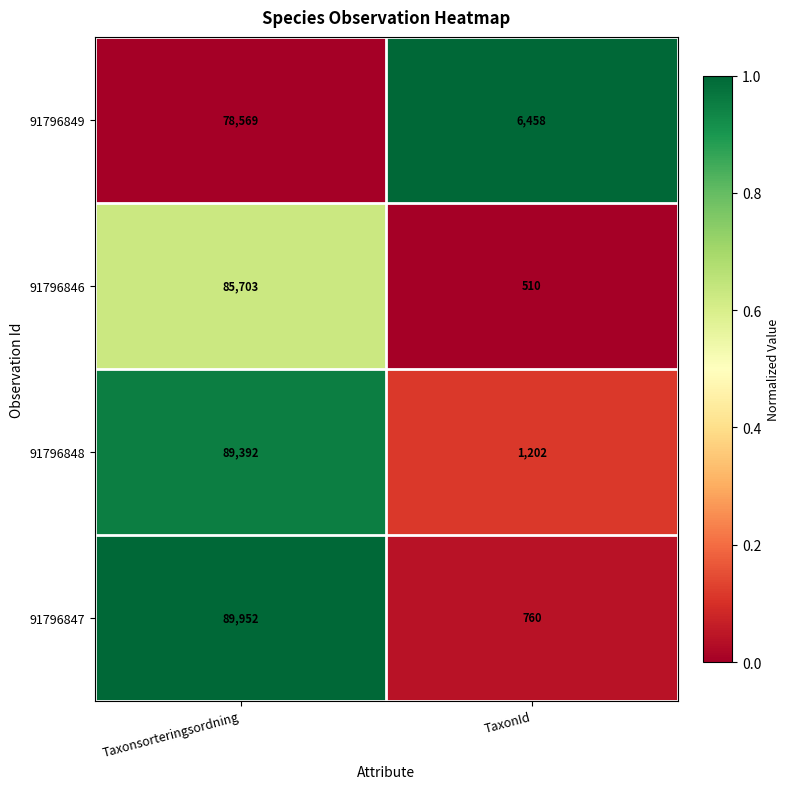

Which series has the largest total across all categories?

91796847